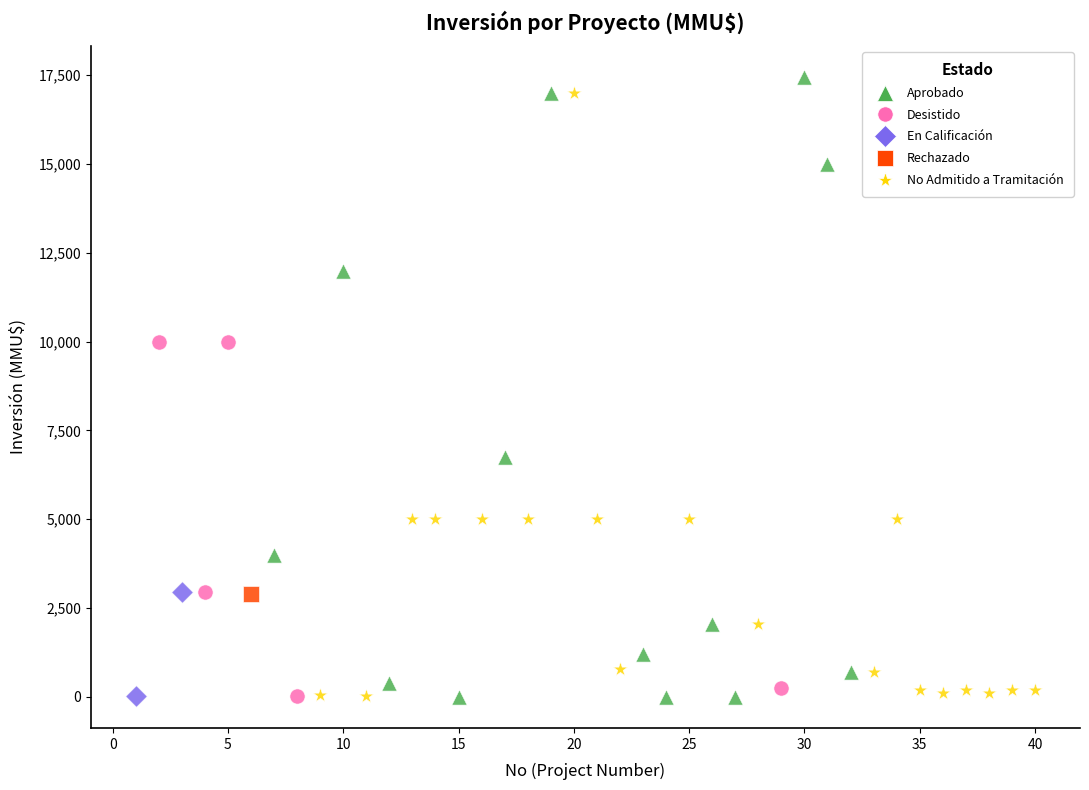

What are all the series names shown in the legend?

Aprobado, Desistido, En Calificación, Rechazado, No Admitido a Tramitación